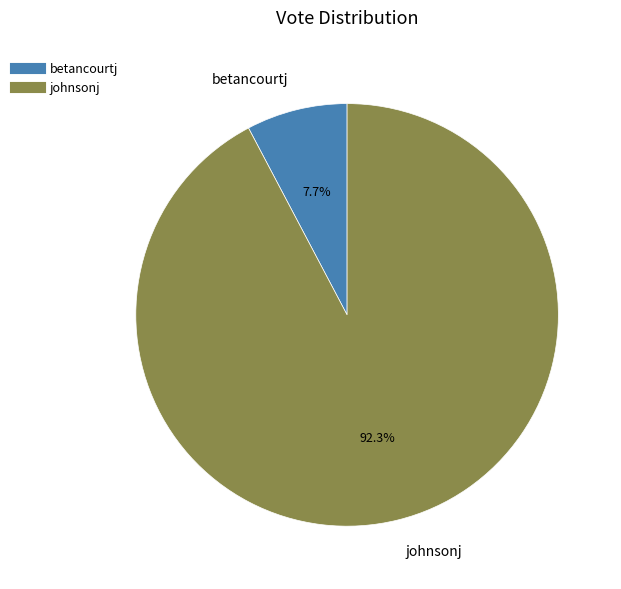

Approximately how many times larger is the value at betancourtj compared to johnsonj?

0.1